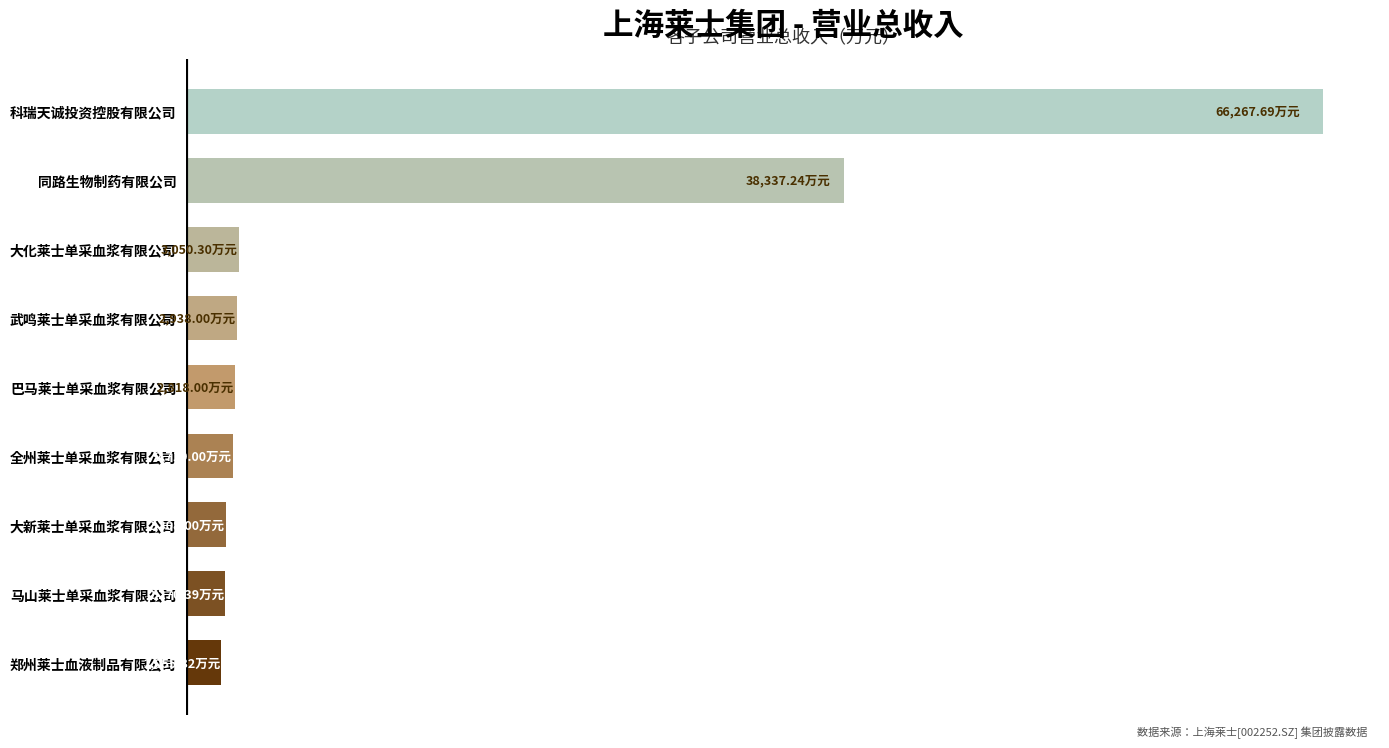

Does the chart contain any negative values?

No